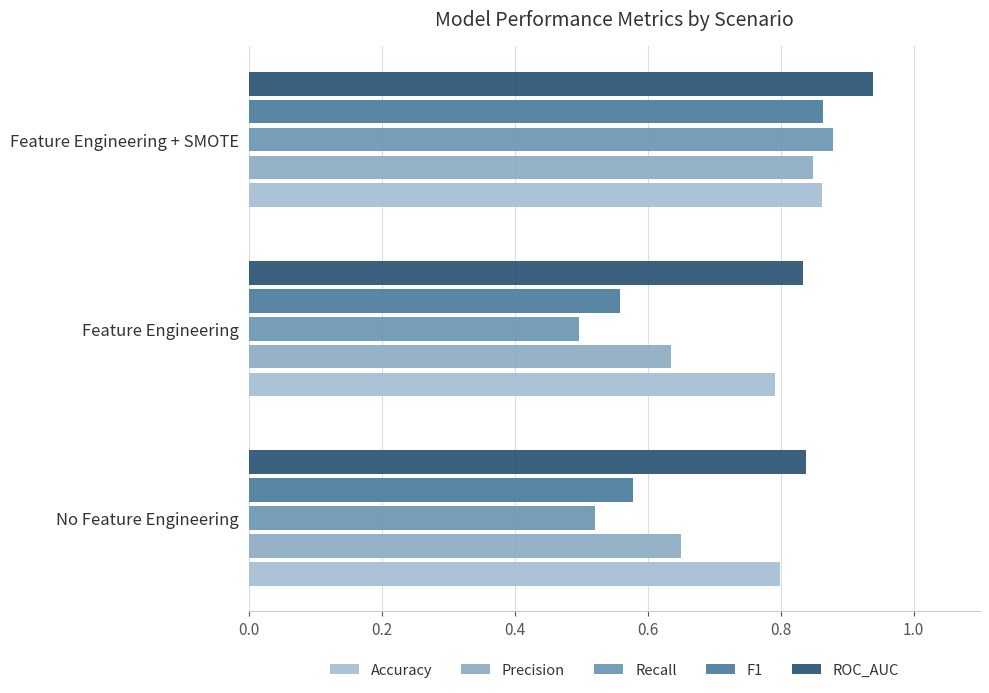

What is the average value of the Recall series?

0.6